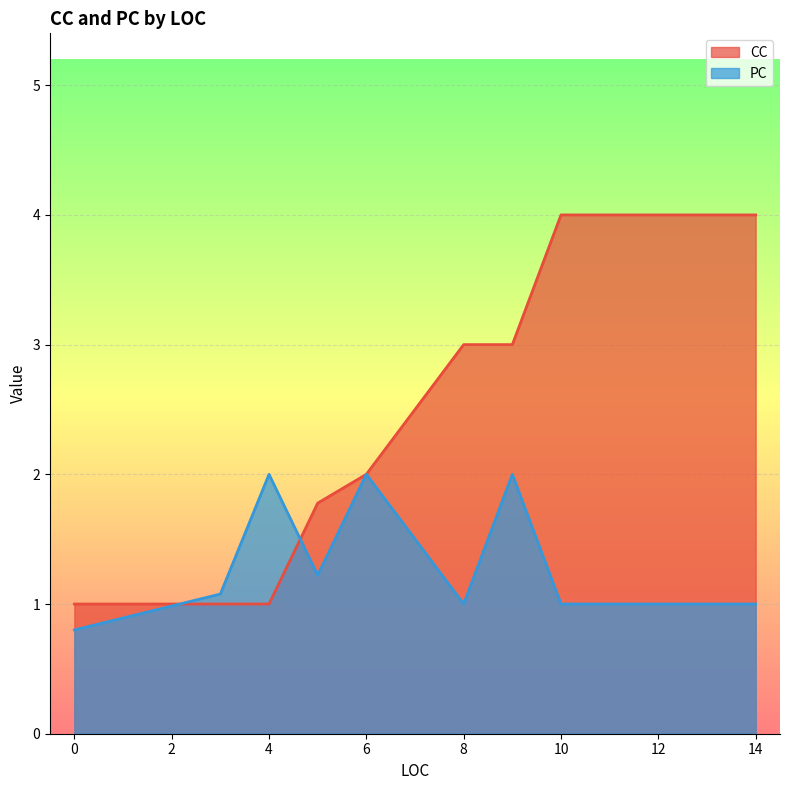

What is the total value across all series at 10?

5.0